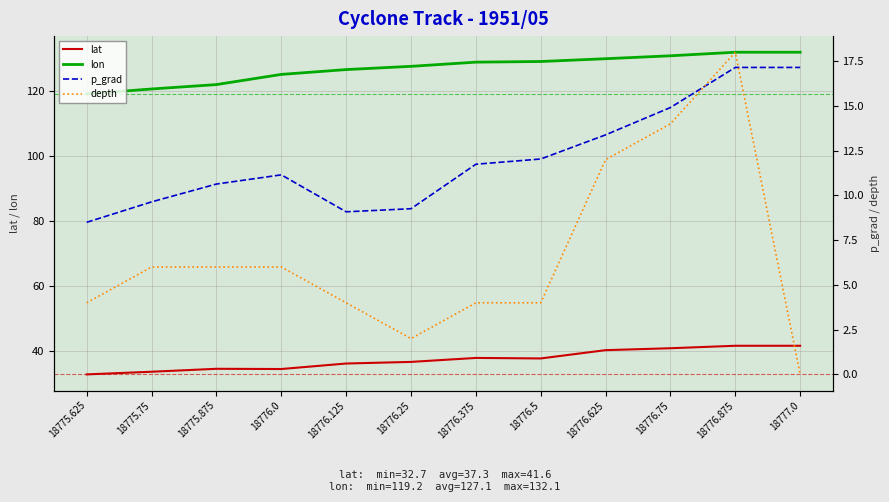

Count the number of categories in the chart.

12